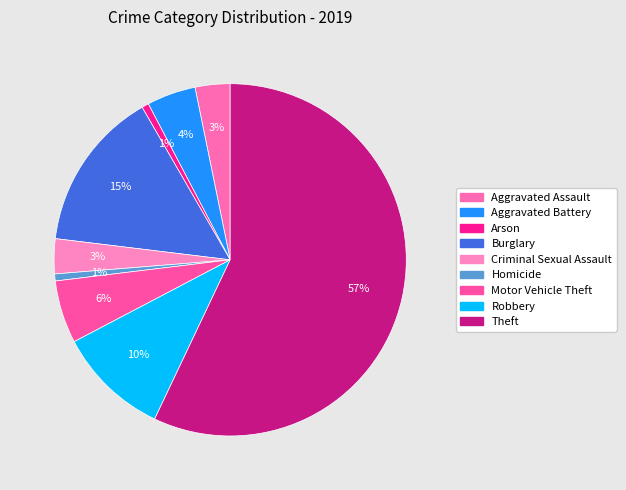

To the nearest percent, what is the difference between the largest and smallest slice percentages?

56%